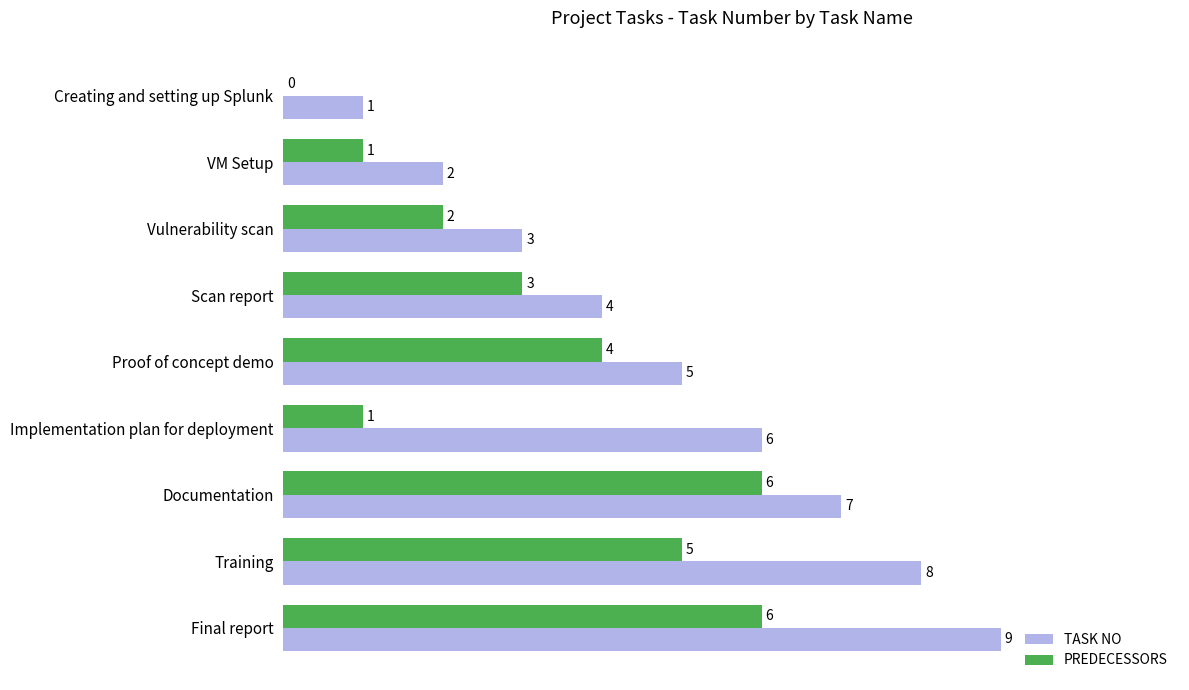

What is the sum of the TASK NO values at Scan report and Documentation?

11